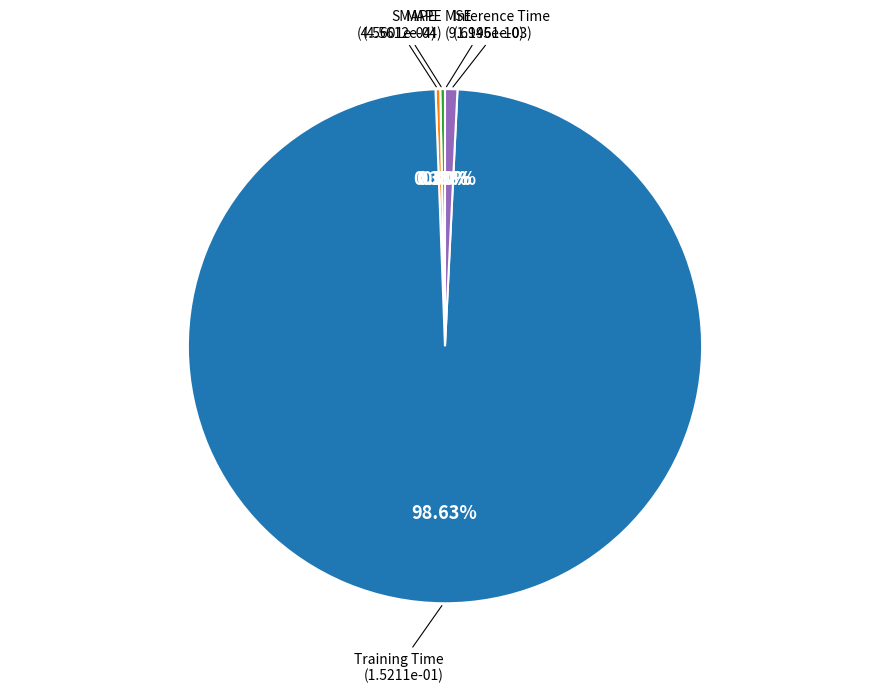

Between SMAPE and MSE, which is larger?

SMAPE